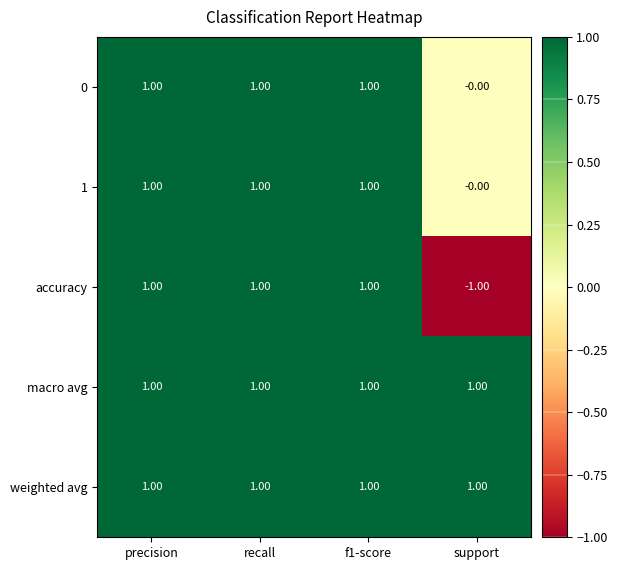

At which label is 1 closest to 0?

support